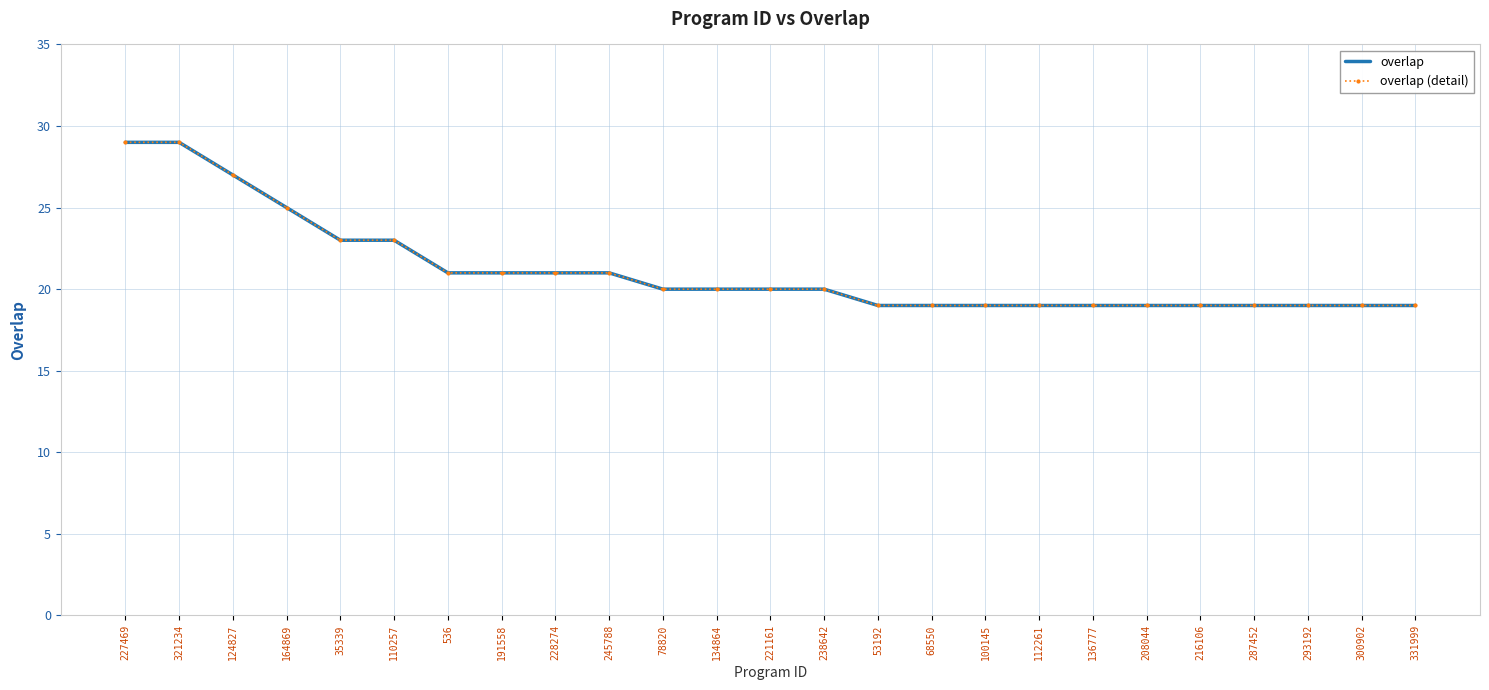

True or false: overlap and overlap (detail) cross at least once.

False